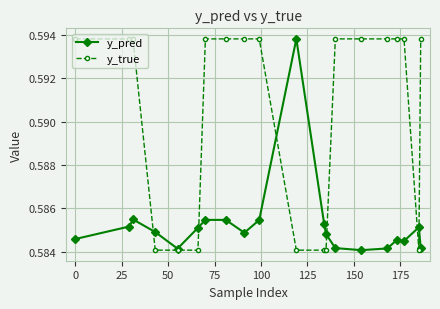

Count the y_true values in the range 0 to 1.

20